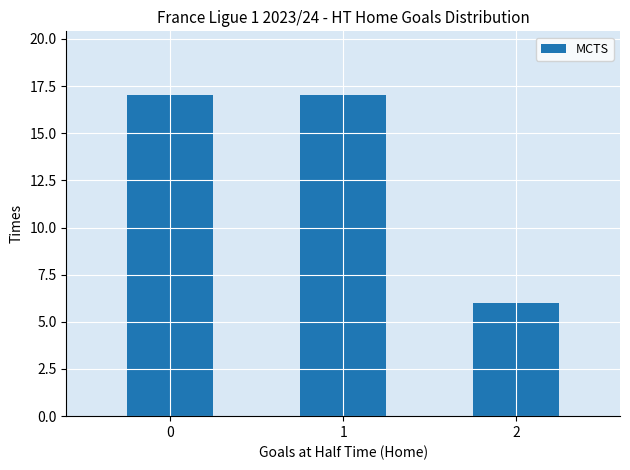

What is the value of the 3rd bar from the left?

6